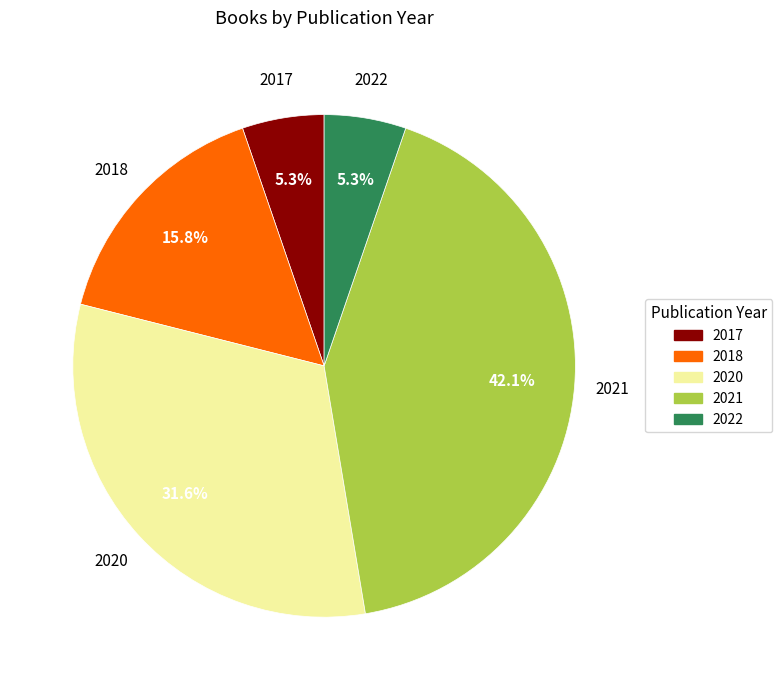

To the nearest percent, what percentage of the pie is 2017?

5%